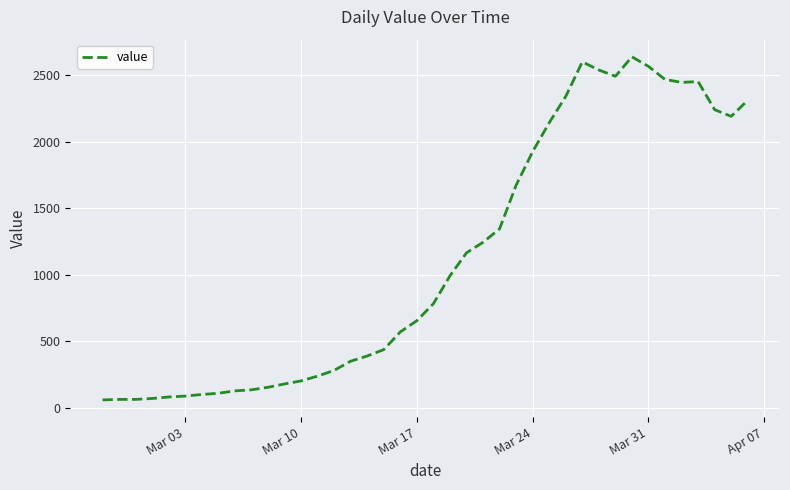

What is the difference between the maximum and minimum values?

2577